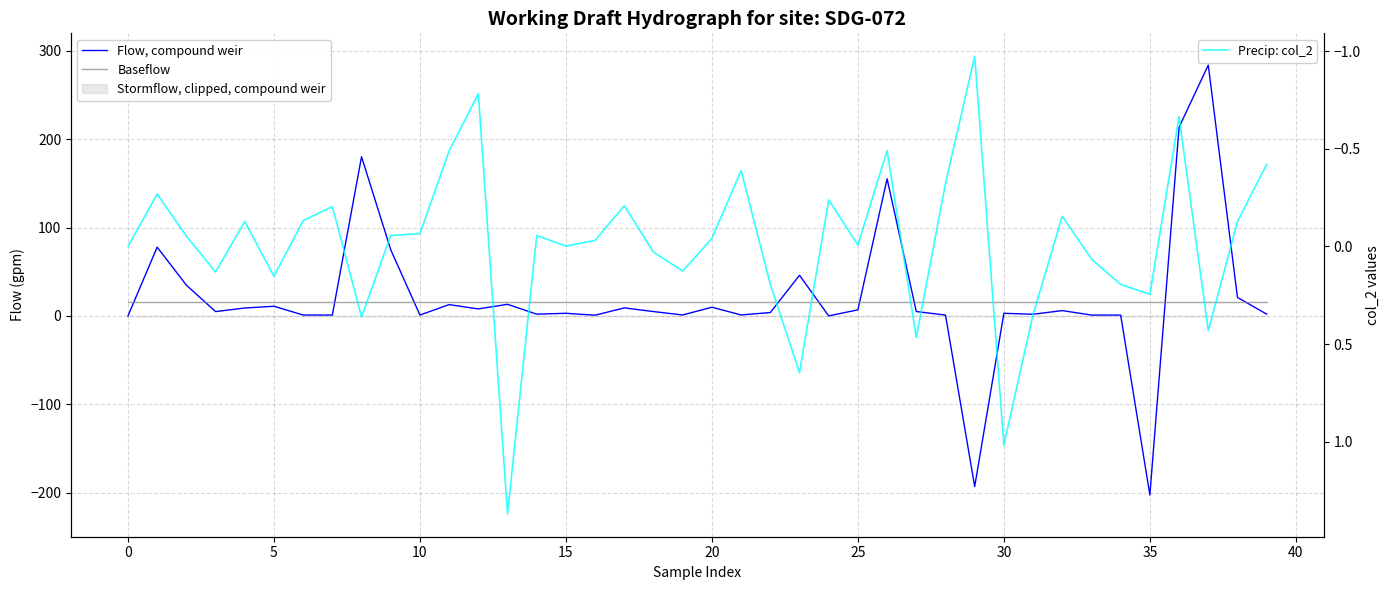

Reading right to left, transcribe all the data shown in this chart.

Flow, compound weir: 2.1	20.9	284.1	213.7	-202.7	1.0	1.0	6.1	1.9	3.0	-193.2	1.0	5.0	155.3	6.9	0.1	46.0	3.9	1.1	9.9	1.1	4.9	9.1	0.8	3.0	2.0	13.2	8.0	12.8	1.0	74.9	180.3	1.0	1.0	11.0	9.0	4.9	34.9	77.9	0.0
Baseflow: 16.0	16.0	16.0	16.0	16.0	16.0	16.0	16.0	16.0	16.0	16.0	16.0	16.0	16.0	16.0	16.0	16.0	16.0	16.0	16.0	16.0	16.0	16.0	16.0	16.0	16.0	16.0	16.0	16.0	16.0	16.0	16.0	16.0	16.0	16.0	16.0	16.0	16.0	16.0	16.0
Precip: col_2: -0.4	-0.1	0.4	-0.7	0.2	0.2	0.1	-0.2	0.3	1.0	-1.0	-0.3	0.5	-0.5	-0.0	-0.2	0.6	0.2	-0.4	-0.0	0.1	0.0	-0.2	-0.0	-0.0	-0.1	1.4	-0.8	-0.5	-0.1	-0.1	0.4	-0.2	-0.1	0.2	-0.1	0.1	-0.1	-0.3	0.0